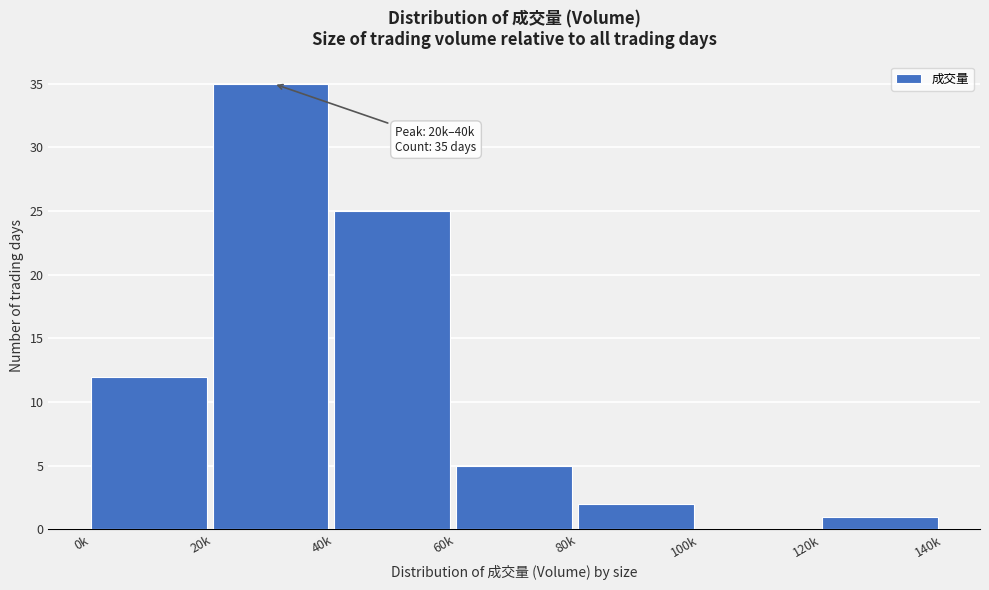

Reading left to right, extract all data points from this chart.

0k=12	20k=35	40k=25	60k=5	80k=2	100k=0	120k=1